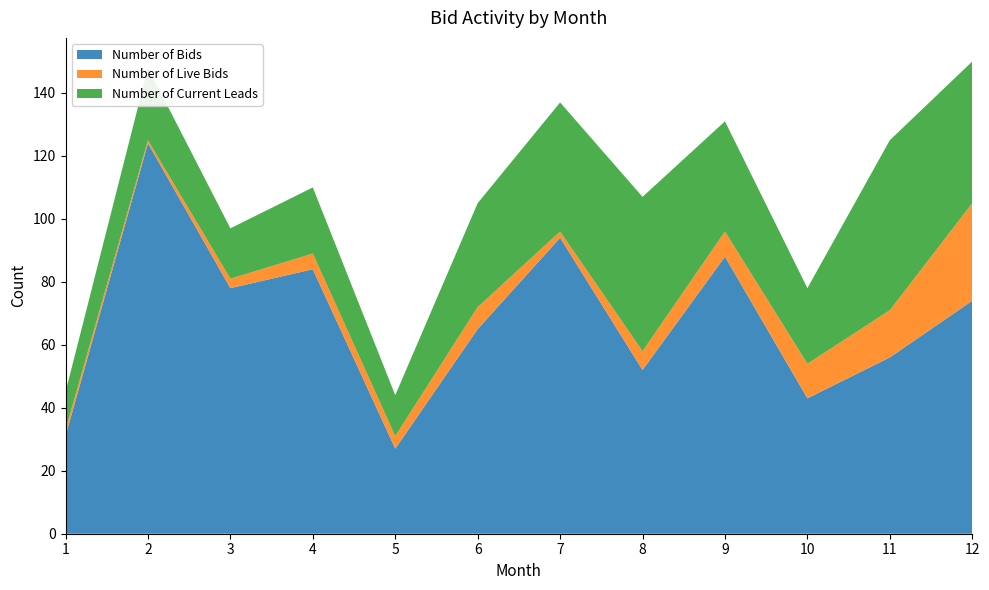

Reading right to left, what are all the values shown in this chart?

Number of Bids: 74	56	43	88	52	94	65	27	84	78	124	31
Number of Live Bids: 31	15	11	8	6	2	7	4	5	3	1	2
Number of Current Leads: 45	54	24	35	49	41	33	13	21	16	23	12